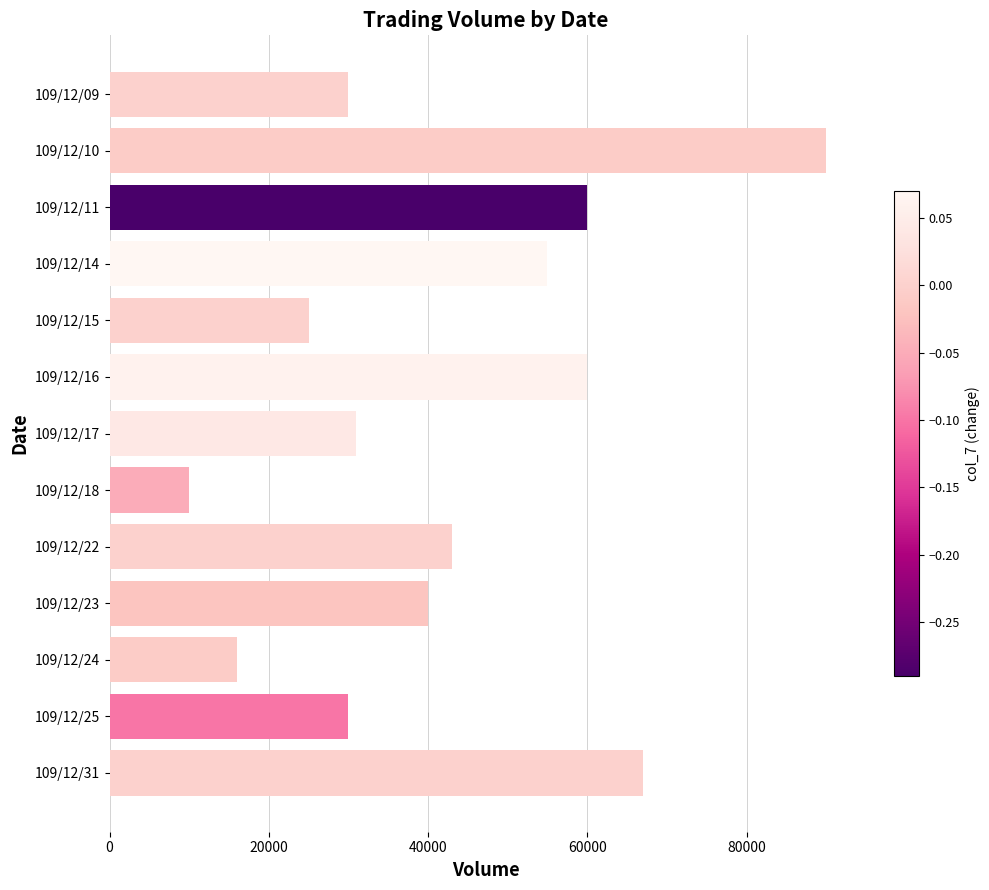

Reading bottom to top, transcribe all the data shown in this chart.

67000	30000	16000	40000	43000	10000	31000	60000	25000	55000	60000	90000	30000